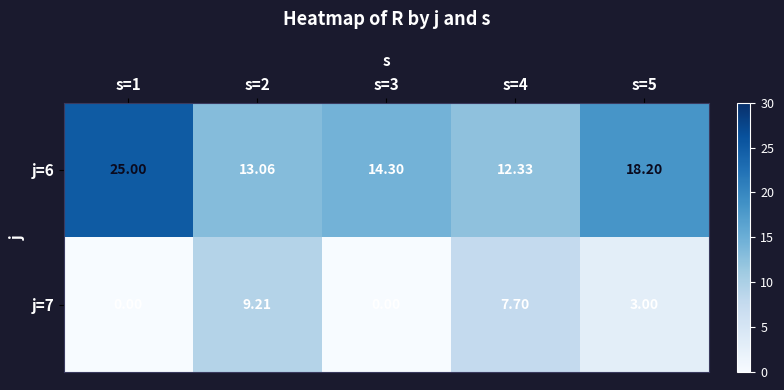

What is the total value across all series at s=1?

25.0